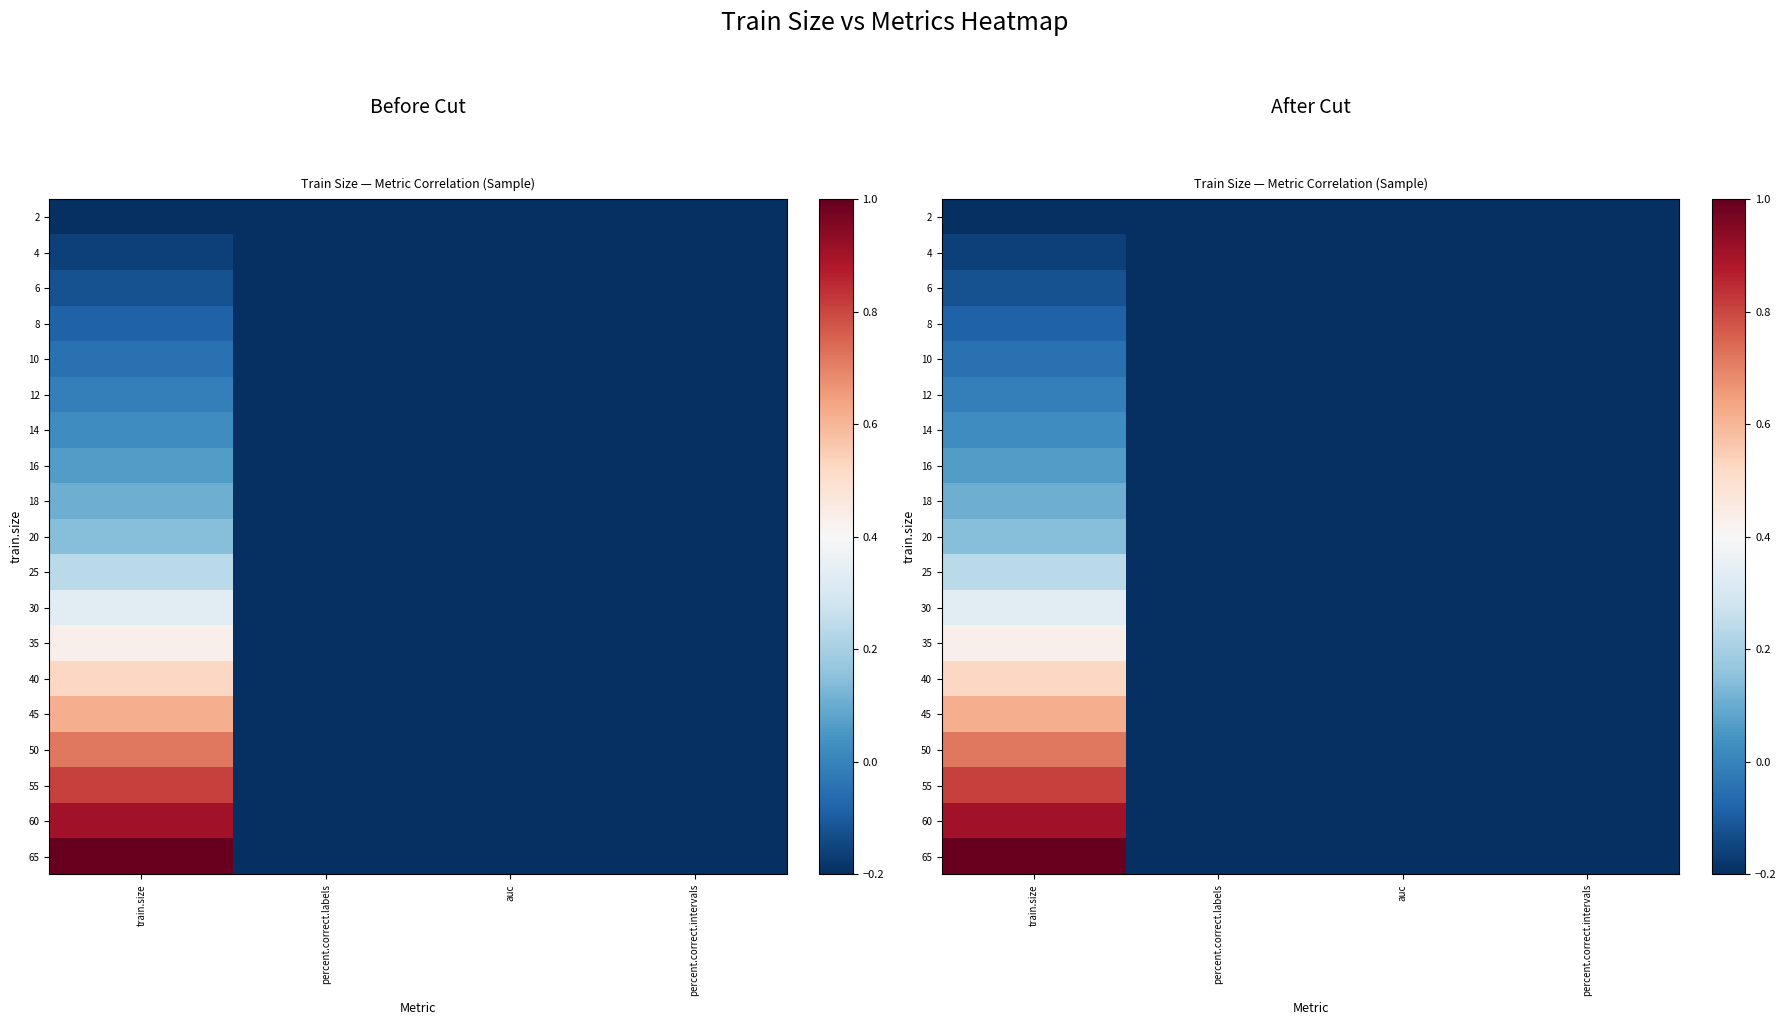

Which category has the highest value in the 65 series?

train.size